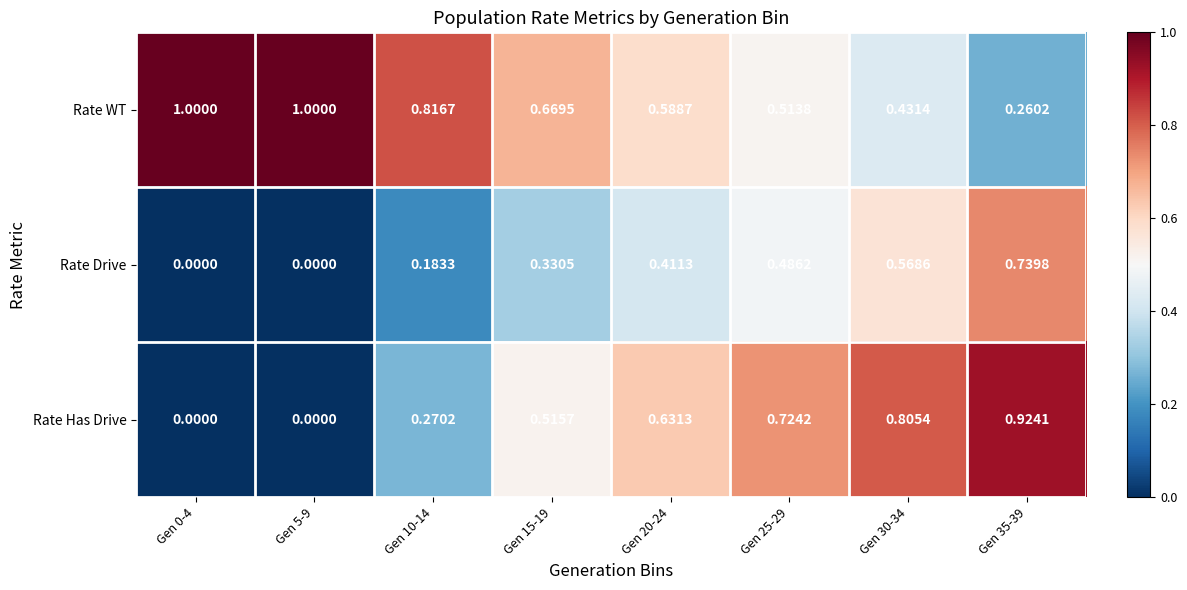

List the series in order of their peak value, lowest first.

Rate Drive, Rate Has Drive, Rate WT